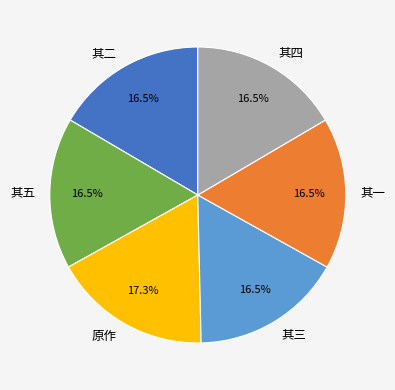

Which has a higher value, 其一 or 原作?

原作